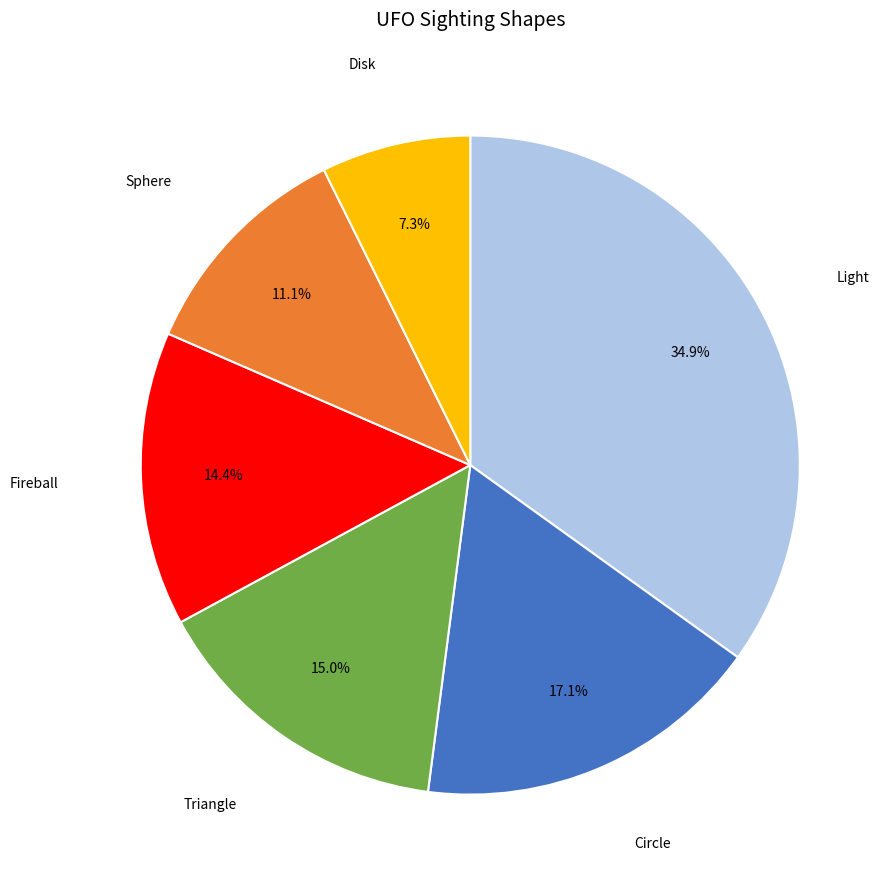

What is the total percentage of Sphere and Light?

46.1%